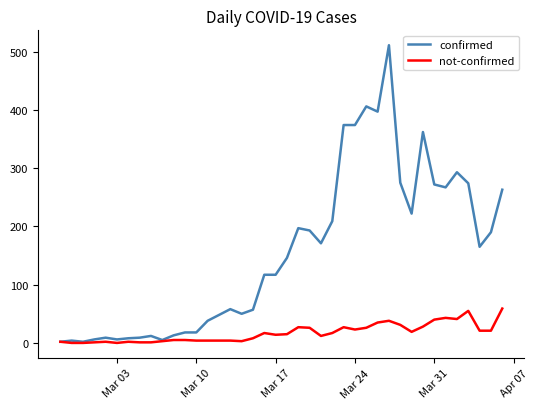

Which series has the largest total across all categories?

confirmed